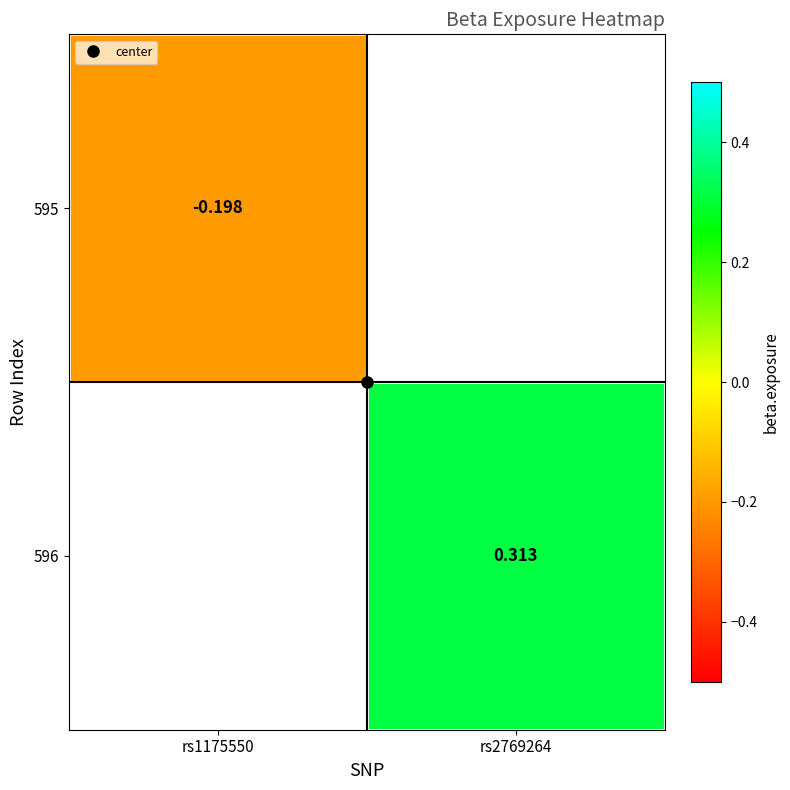

At rs1175550, list the series in order from largest to smallest.

595, 596